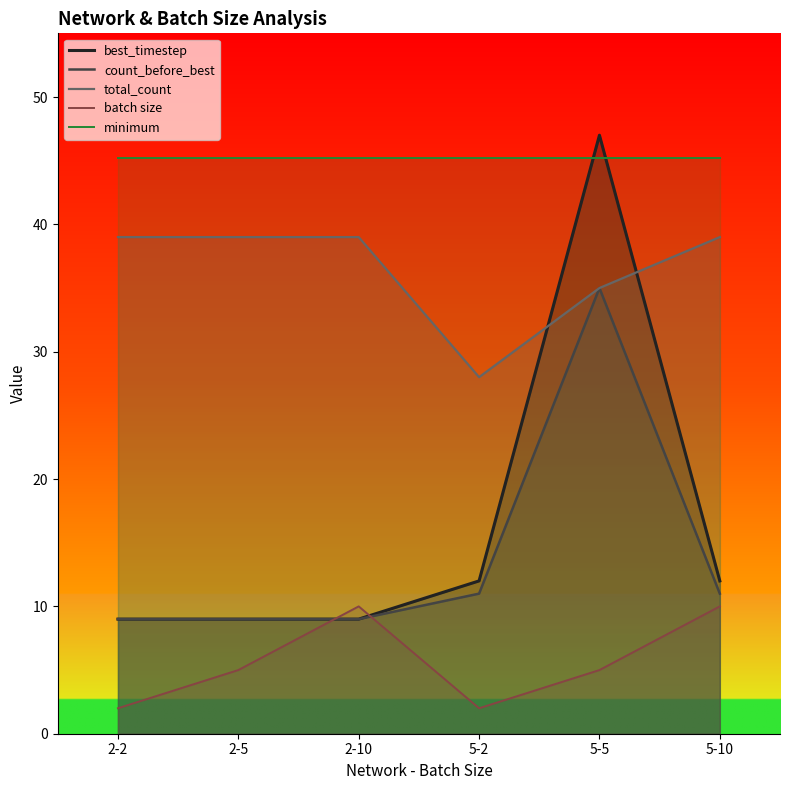

What is the label of the 1st point from the left?

2-2